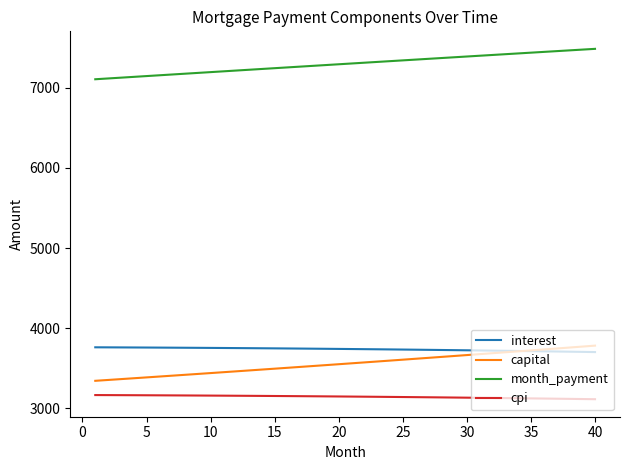

Which series has the largest total across all categories?

month_payment